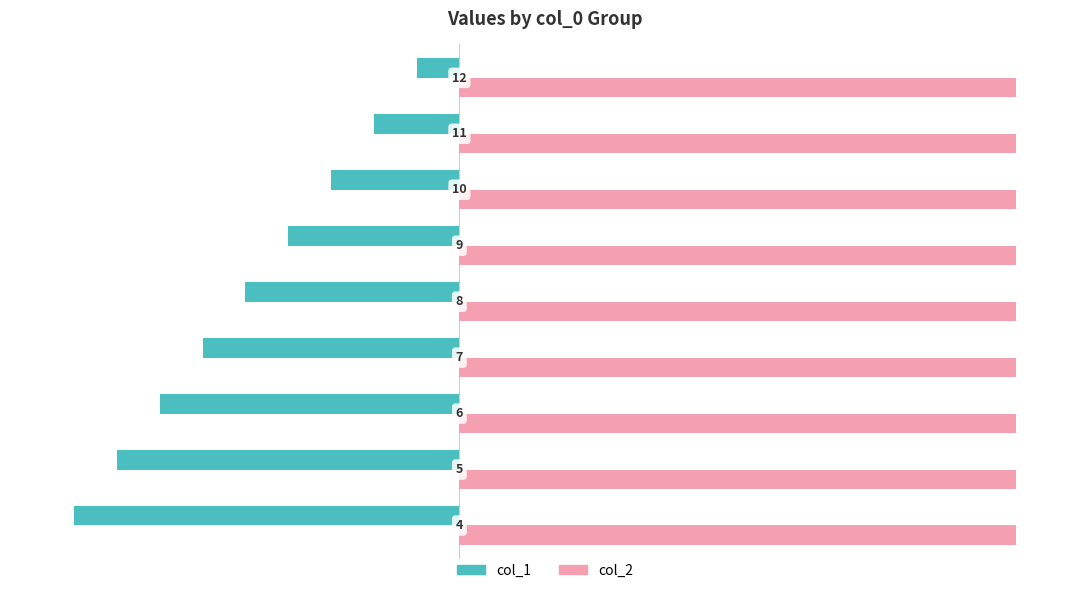

What are all the series names shown in the legend?

col_1, col_2